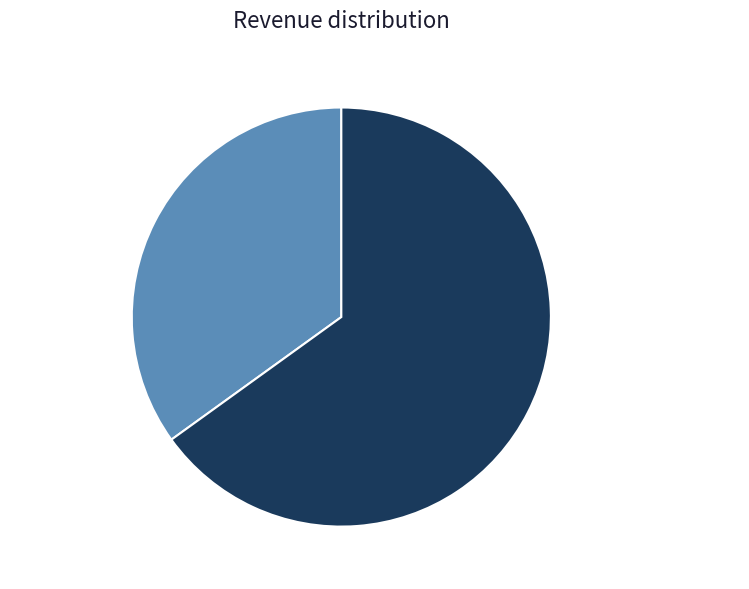

Between 病中·坐卧掩虚堂 and 题樊侯庙·门掩虚堂阴窈窈, which is larger?

题樊侯庙·门掩虚堂阴窈窈